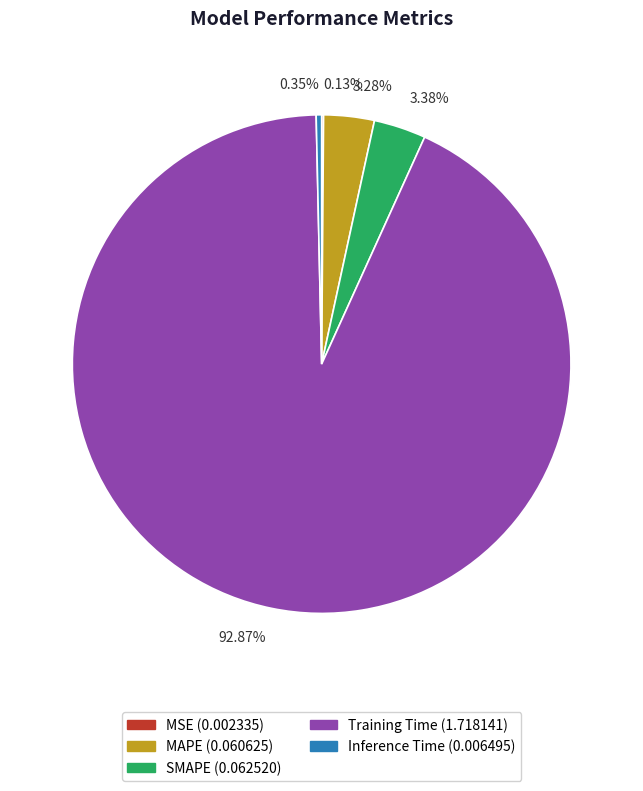

Which category has the biggest portion of the pie?

Training Time